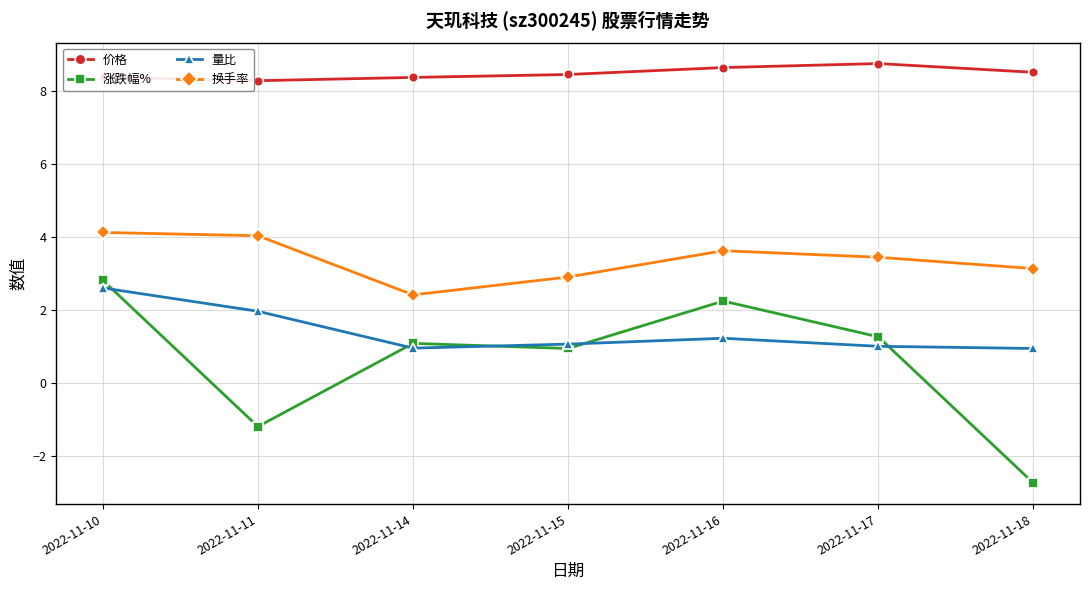

Rank the series at 2022-11-16 from highest to lowest value.

价格, 换手率, 涨跌幅%, 量比